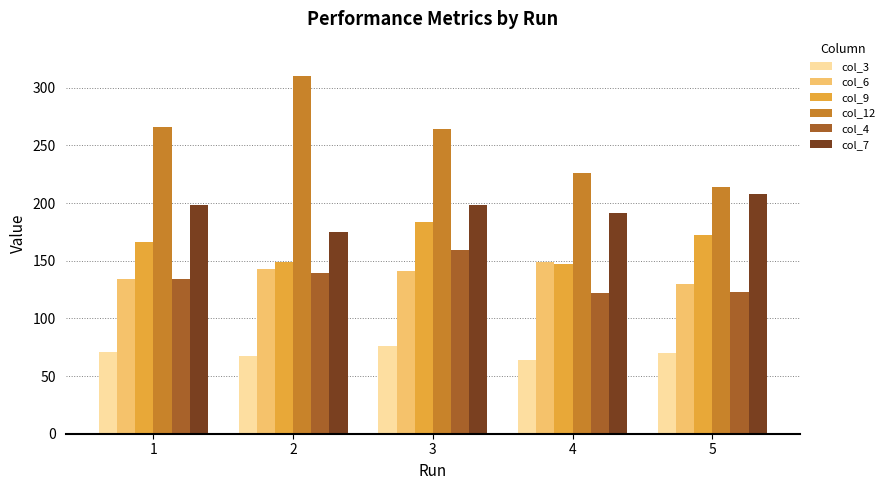

Is it true that col_7 equals 286 at 4?

False